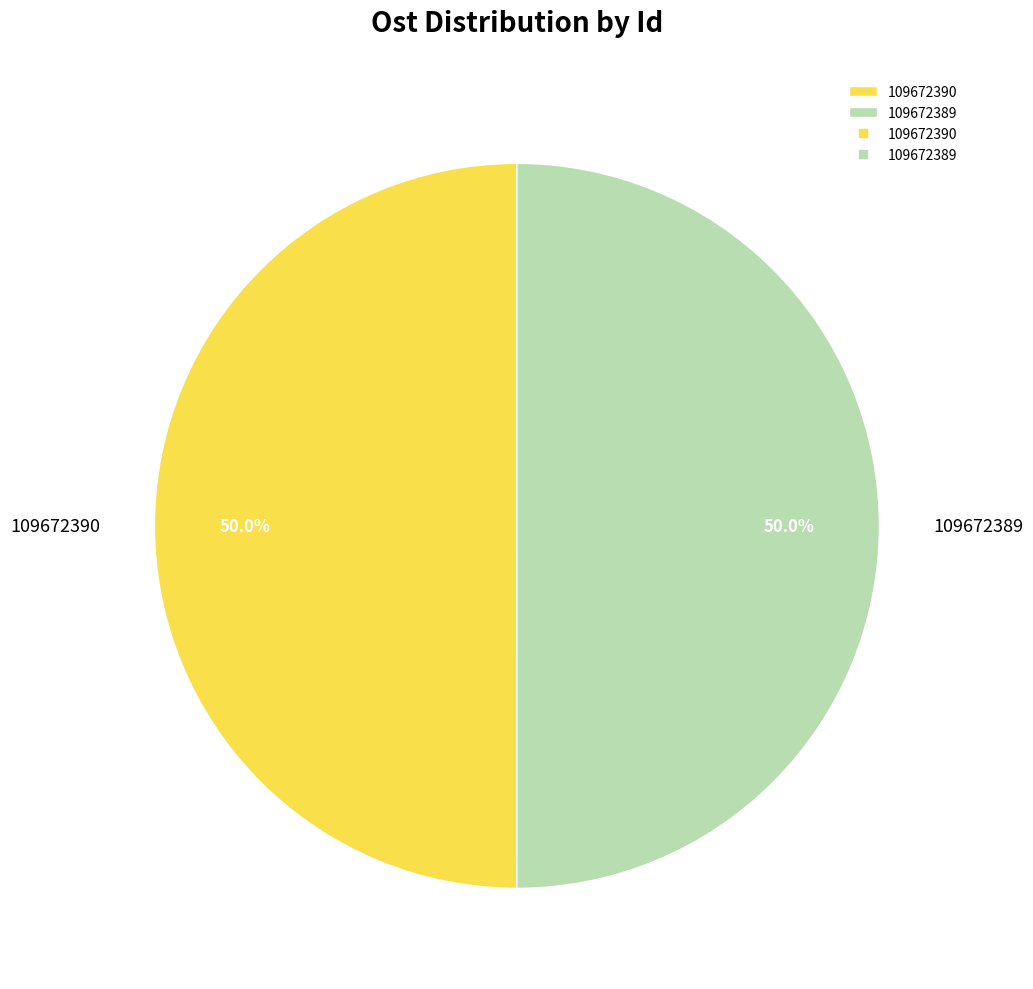

What is the ratio of the value at 109672390 to the value at 109672389?

1.0